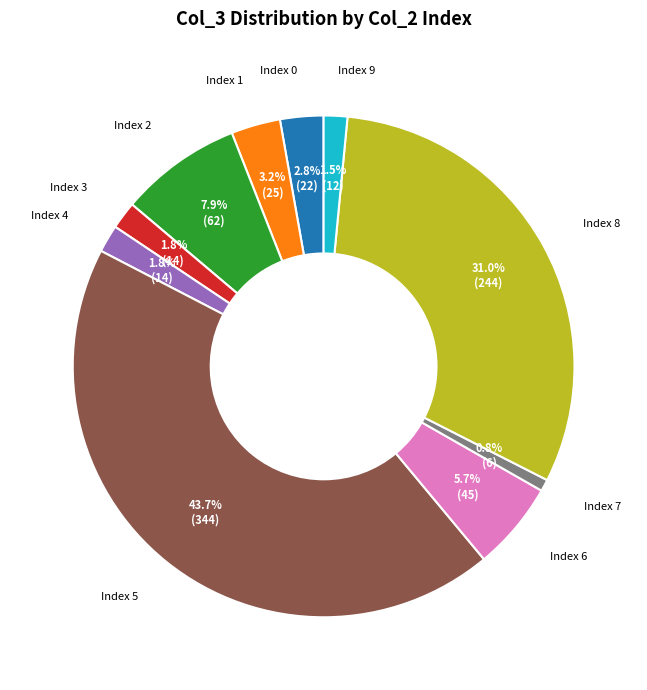

Do Index 0 and Index 9 together represent more than half of the pie?

No